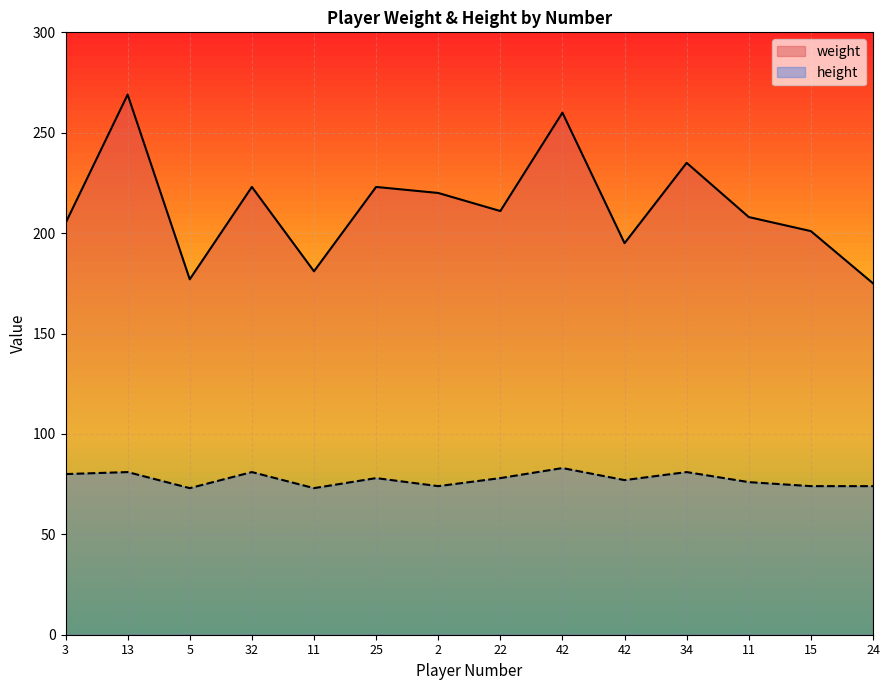

Which has a higher value, 34 or 24?

34